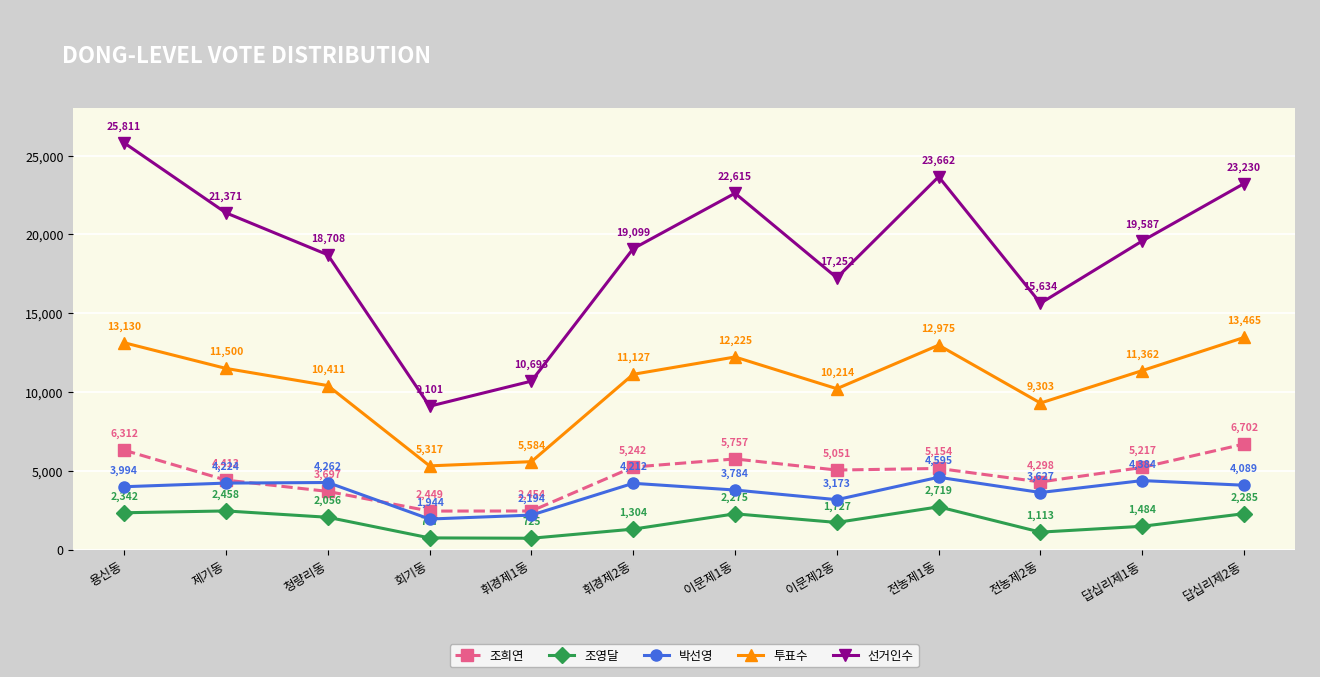

What is the average value of the 선거인수 series?

18897